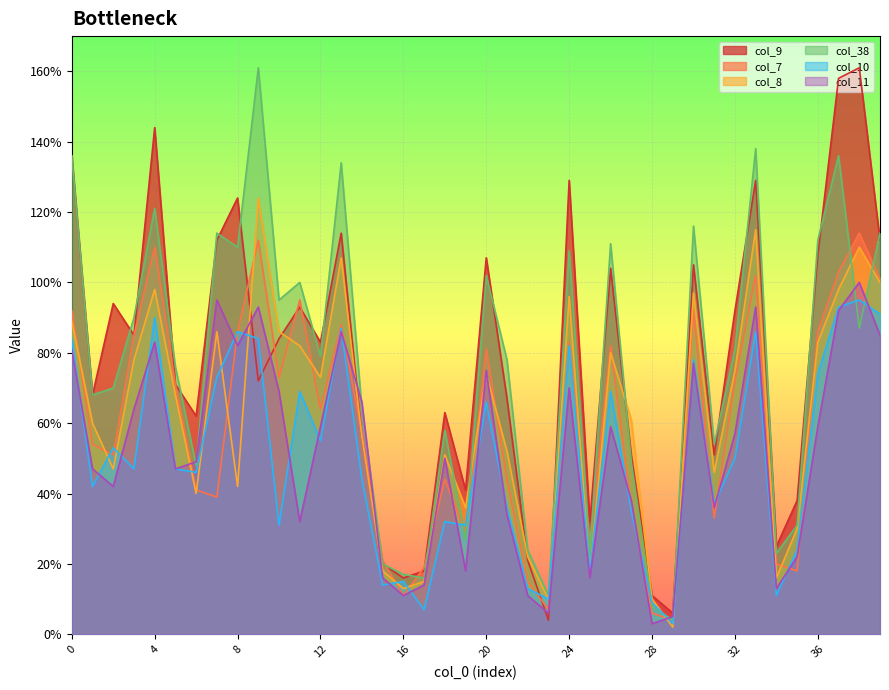

Which category has the highest value across all series?

38